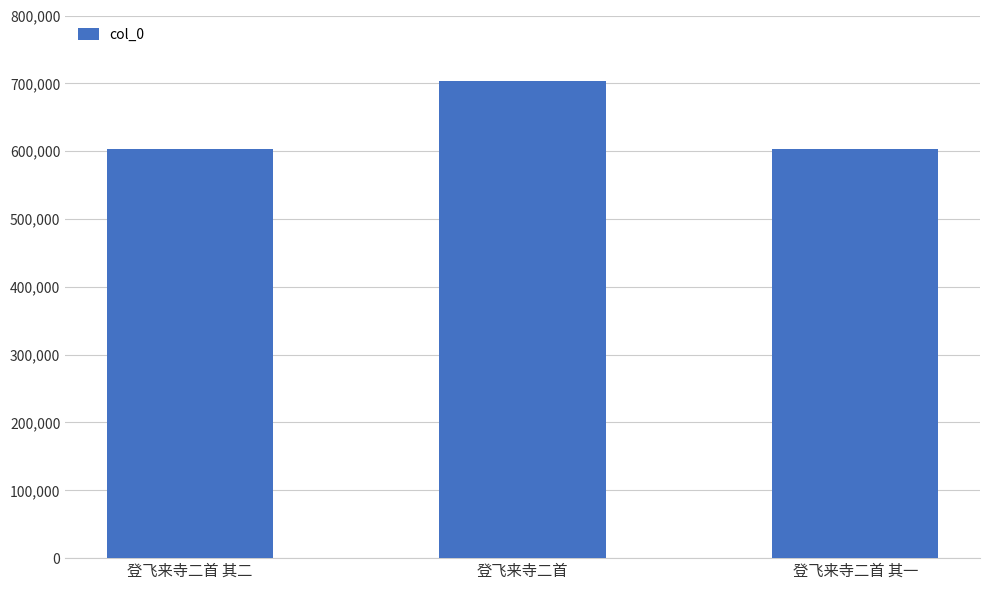

What is the label of the 2nd bar from the right?

登飞来寺二首